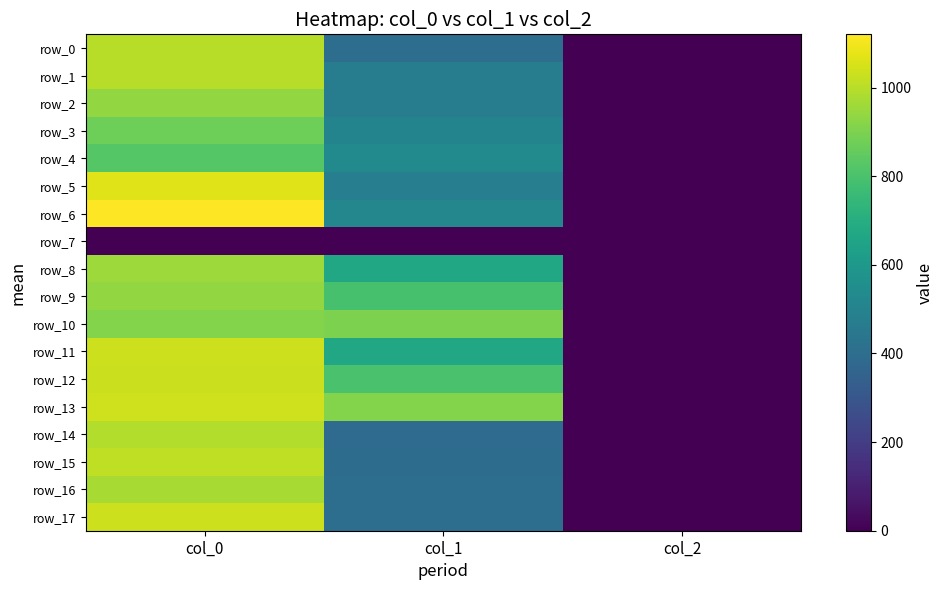

Which label corresponds to the largest value in the chart?

col_0